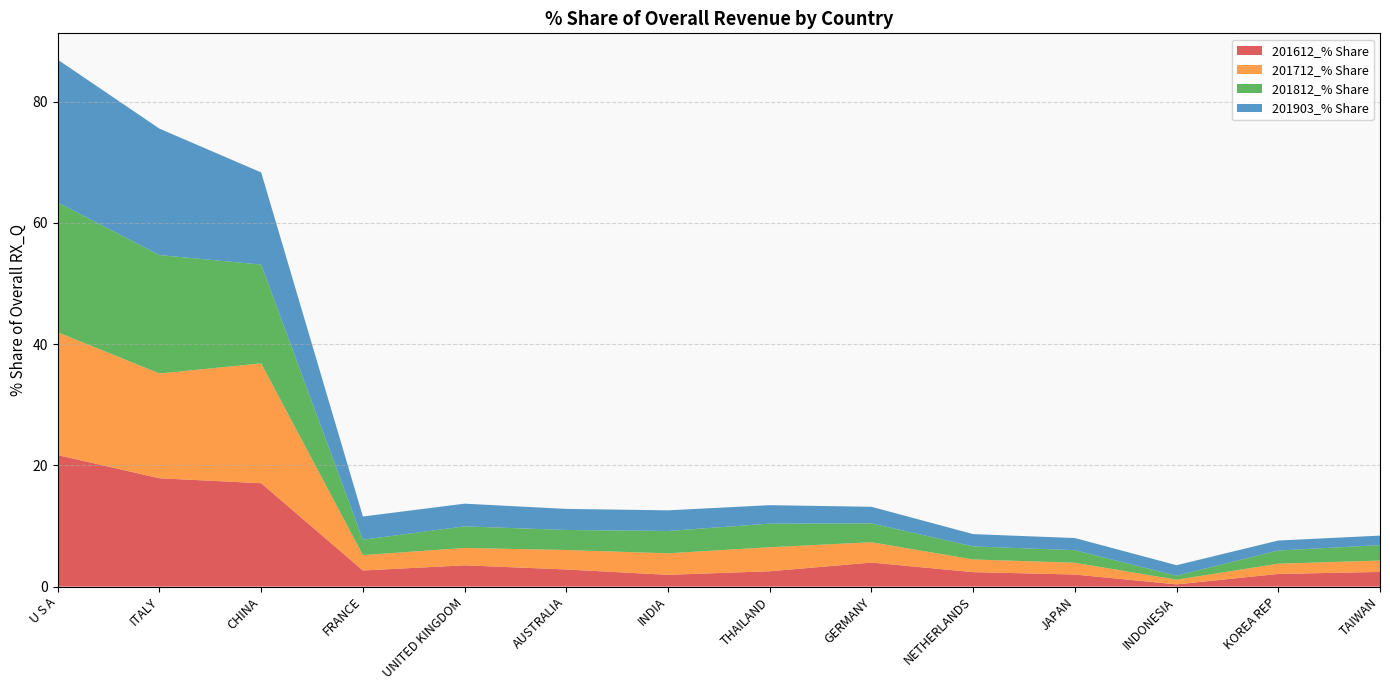

Reading right to left, transcribe all the data shown in this chart.

201612_% Share: 2.4	2.1	0.4	2.0	2.4	4.0	2.5	1.9	2.8	3.5	2.7	17.1	17.9	21.7
201712_% Share: 1.9	1.7	0.8	1.9	2.1	3.4	4.0	3.5	3.2	2.9	2.5	19.8	17.3	20.3
201812_% Share: 2.5	2.2	0.7	2.1	2.2	3.1	3.9	3.7	3.3	3.6	2.5	16.3	19.5	21.4
201903_% Share: 1.6	1.6	1.7	2.0	2.0	2.7	3.0	3.4	3.5	3.7	3.8	15.2	20.9	23.6